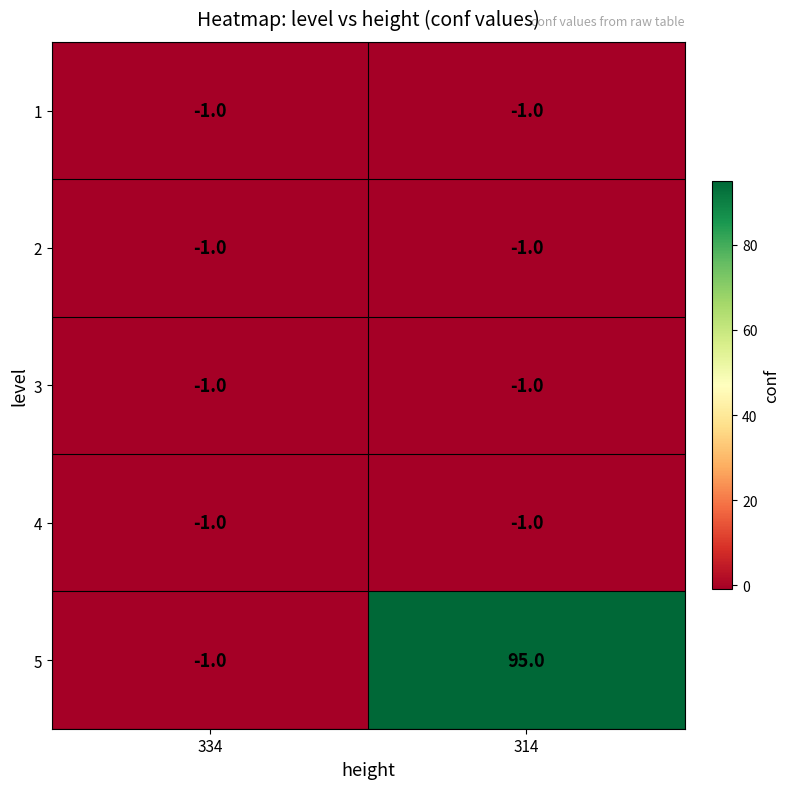

The 4 series shows -1 at 314. True or false?

True